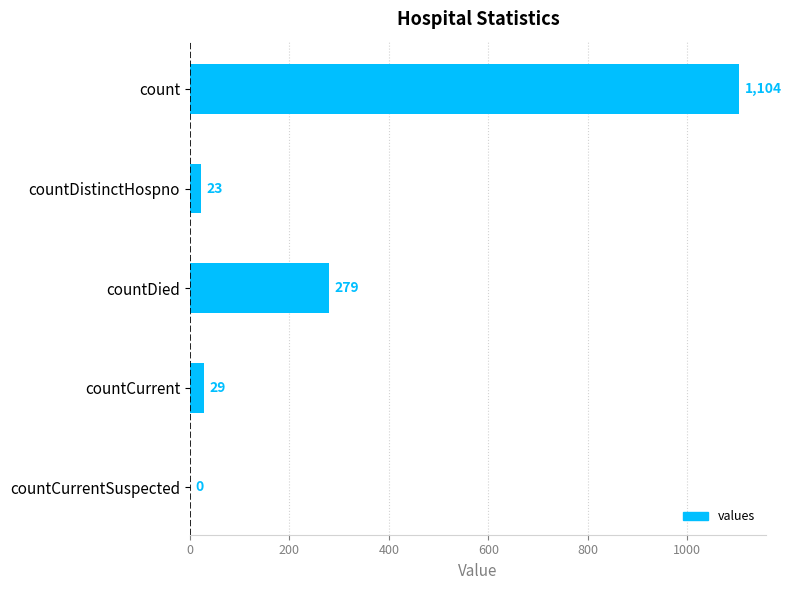

Which has a higher value, countDied or countCurrentSuspected?

countDied